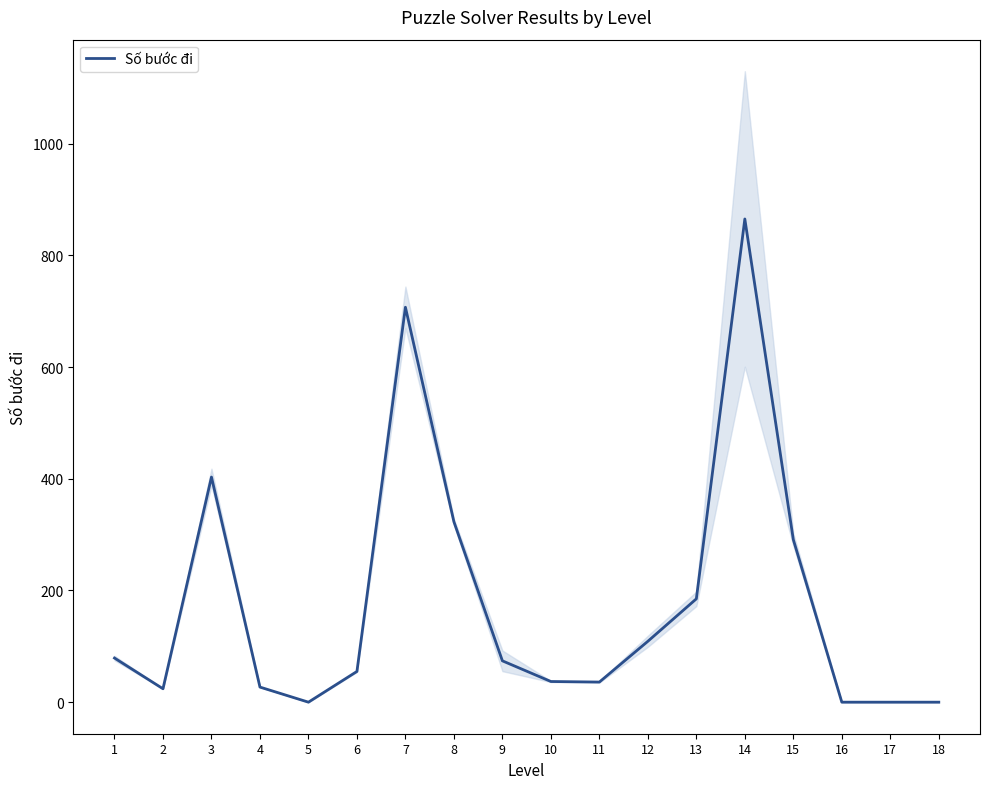

What is the average value?

179